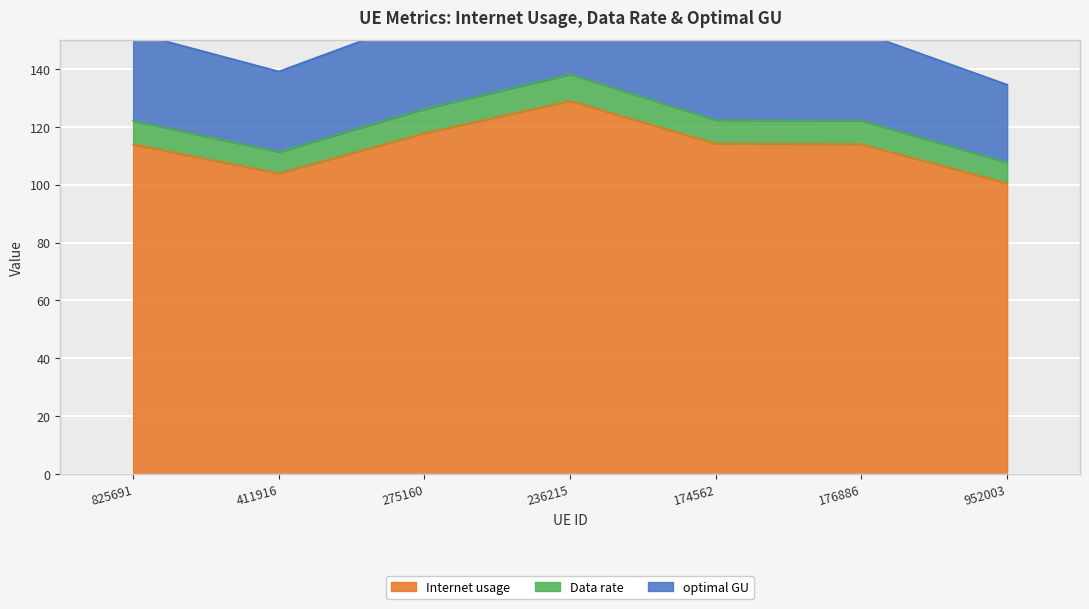

Where does the optimal GU series first go above 152?

825691